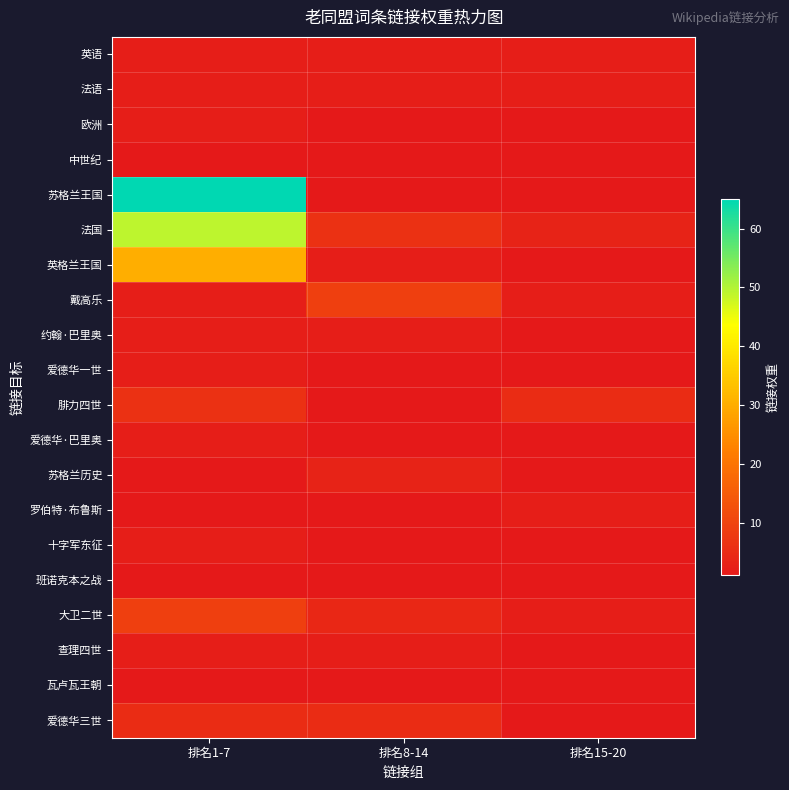

What is the spread (max minus min) of values at 排名8-14?

8